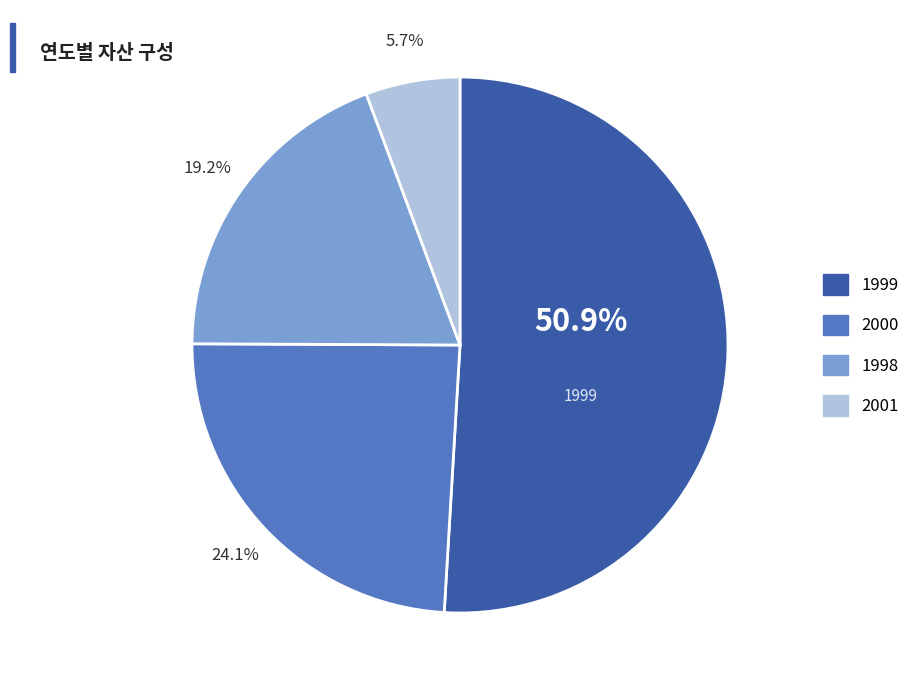

Which has a higher value, 1999 or 1998?

1999